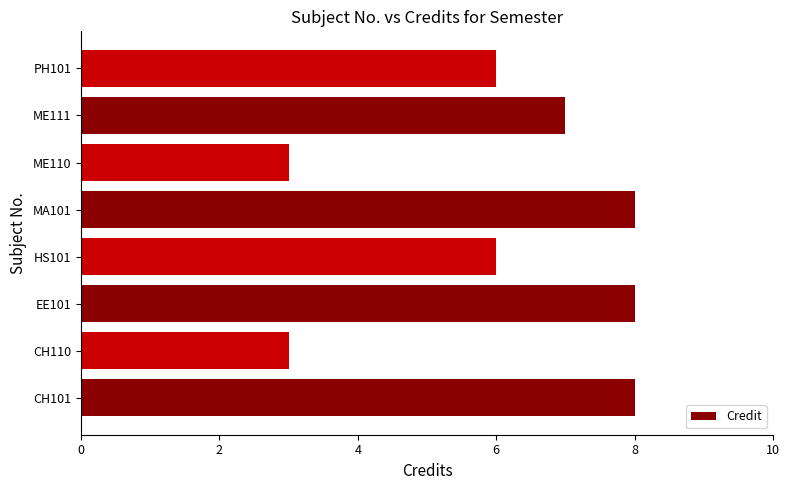

Does the chart contain stacked bars?

No